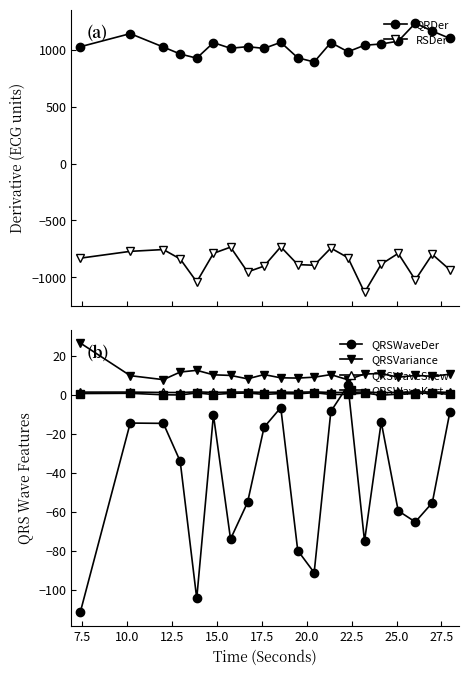

What is the maximum value for QRSWaveDer?

4.8